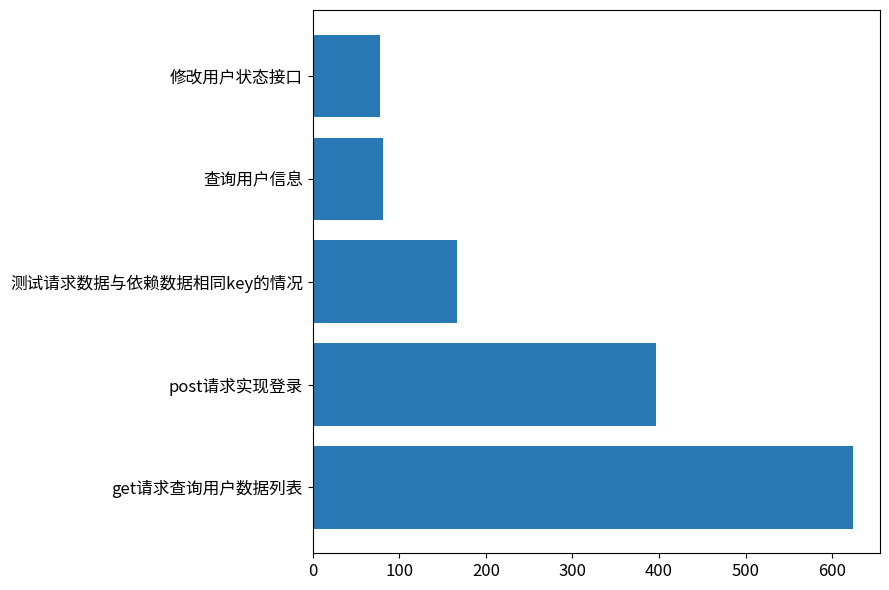

What is the minimum value shown in the chart?

78